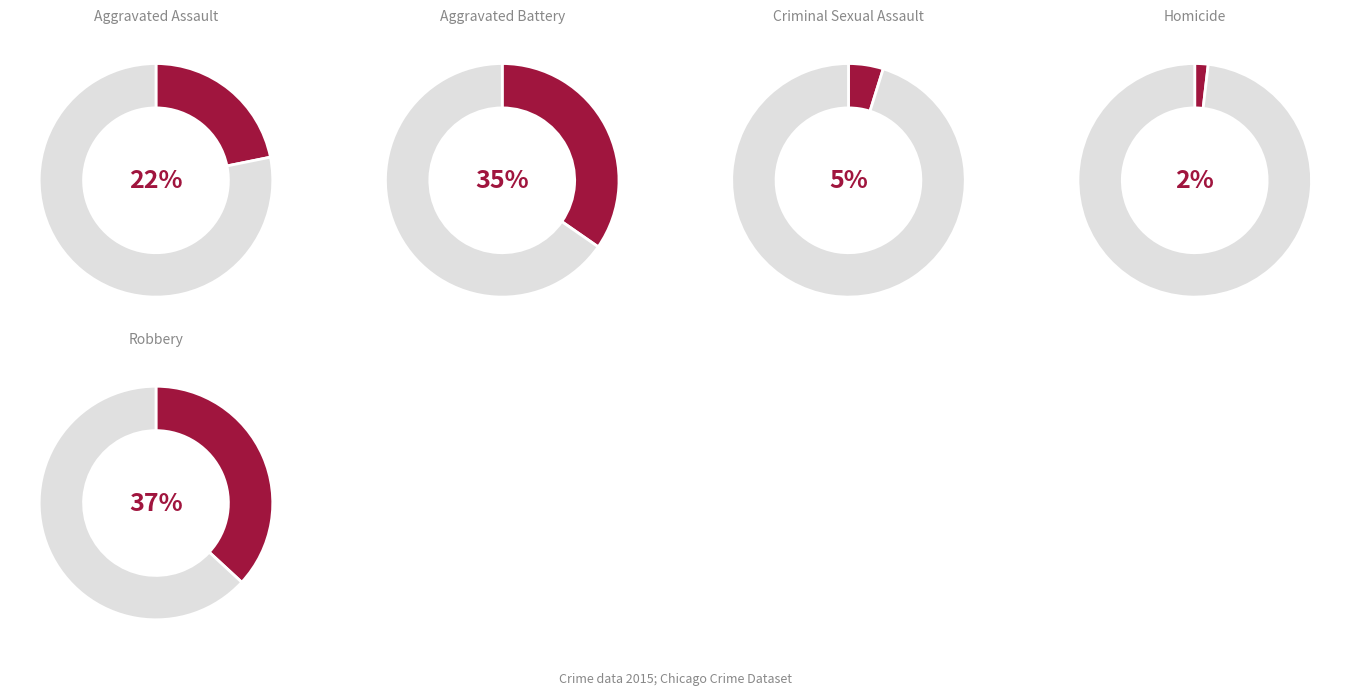

Which slice is the smallest?

Homicide